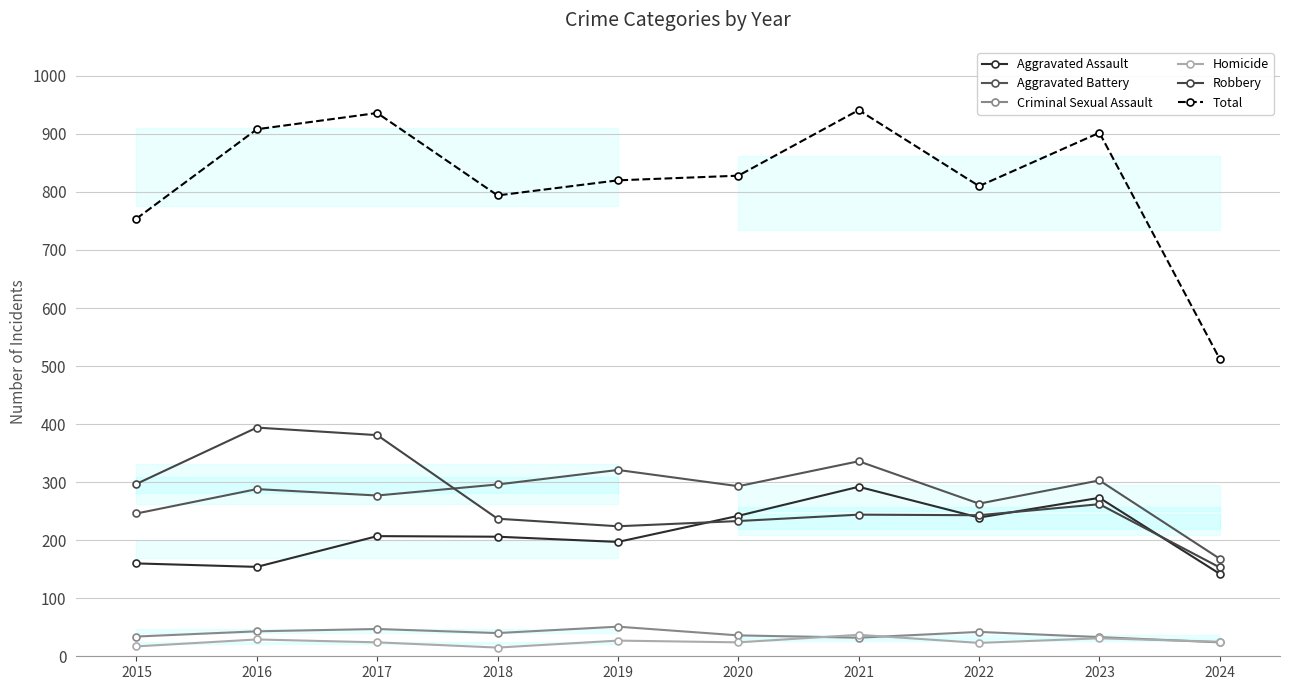

Is it true that Homicide equals 9 at 2017?

False